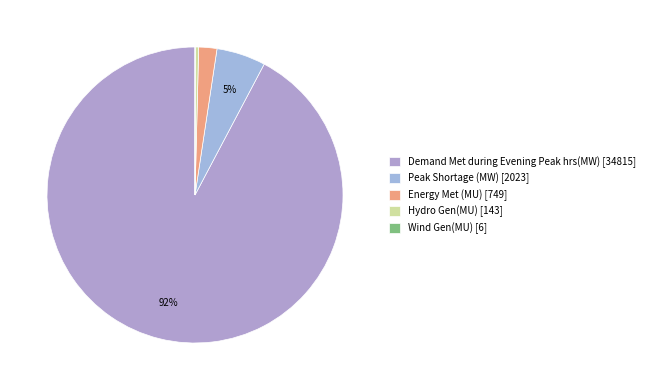

Is it true that Energy Met (MU) is 14% of the pie?

False